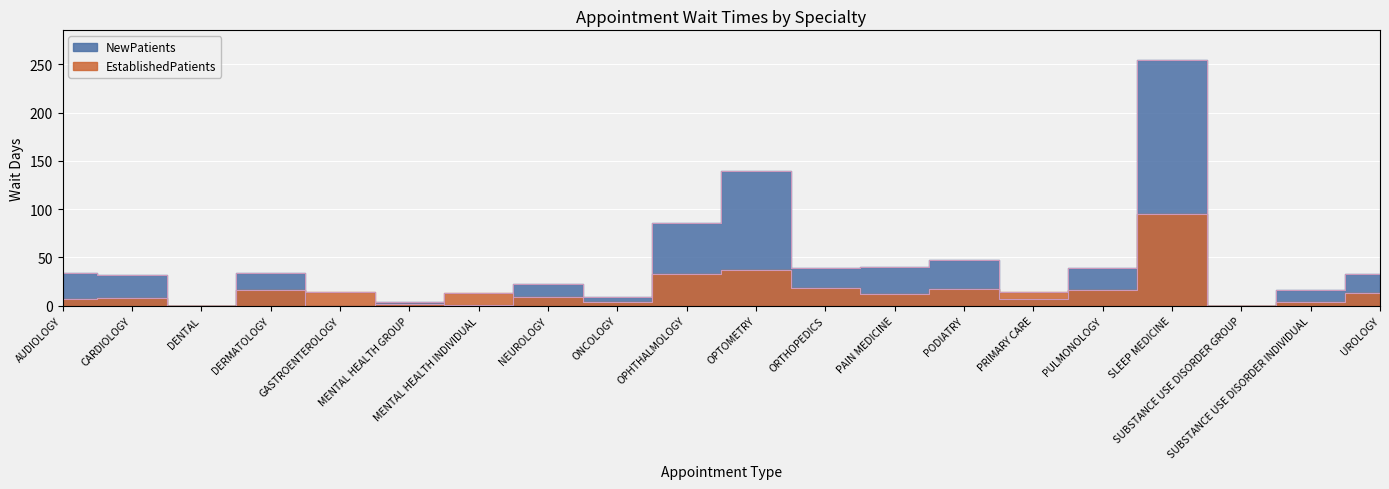

True or false: NewPatients has a value of 0.0 at GASTROENTEROLOGY.

True